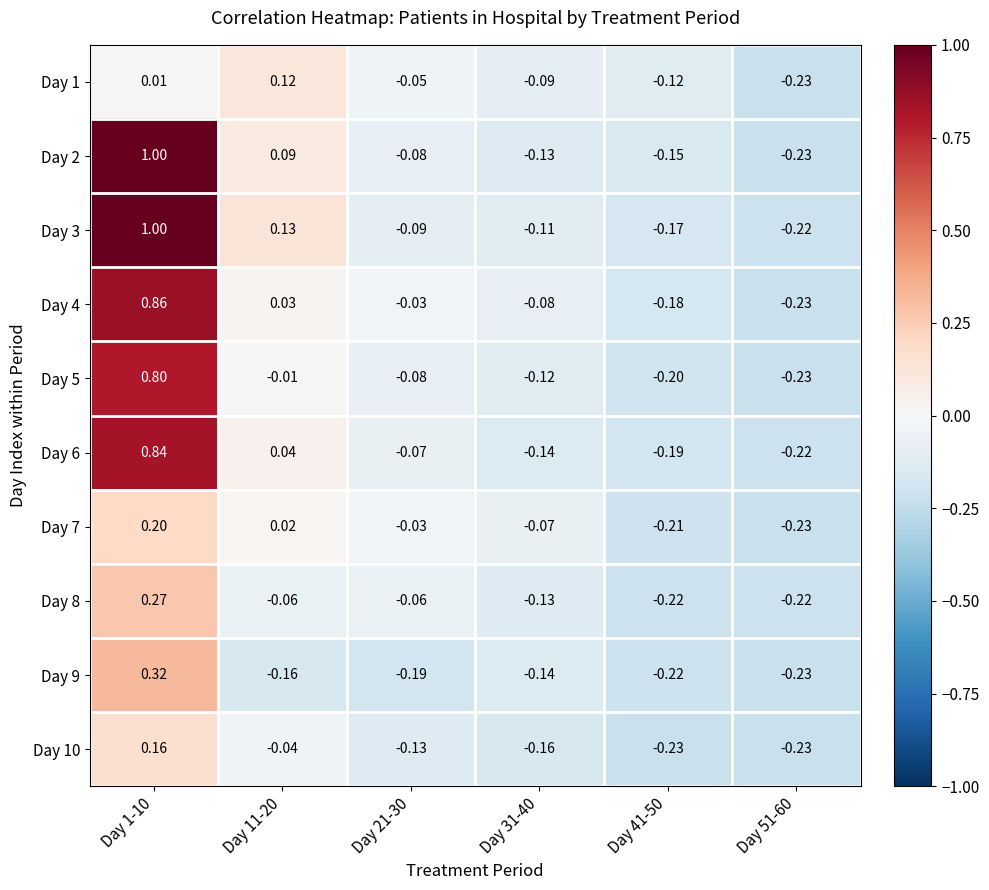

Is the value of Day 6 at Day 31-40 greater than the value of Day 7 at Day 31-40?

No